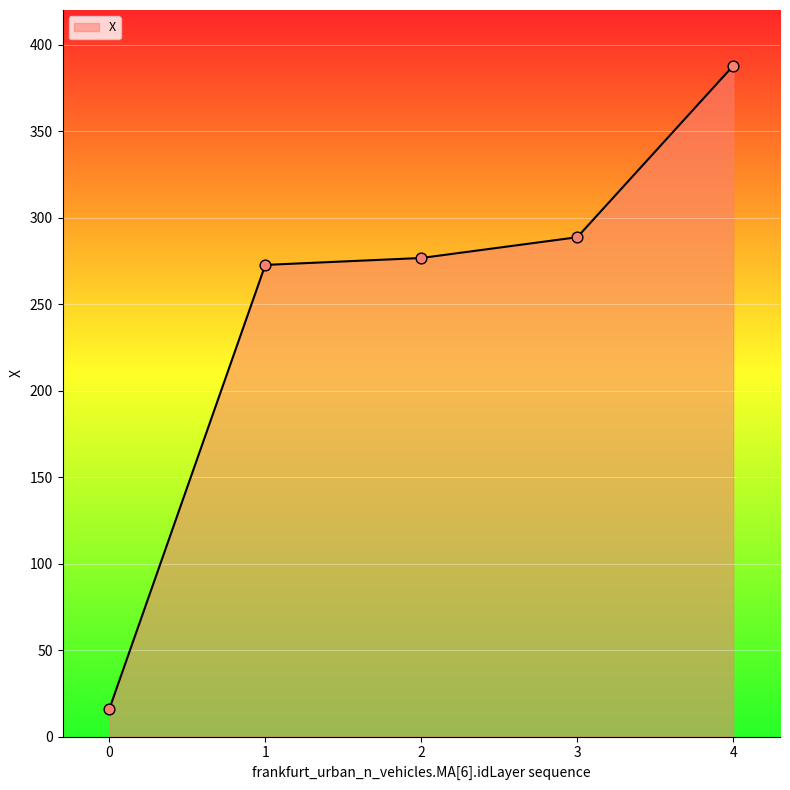

What is the ratio of the value at 3 to the value at 2?

1.0